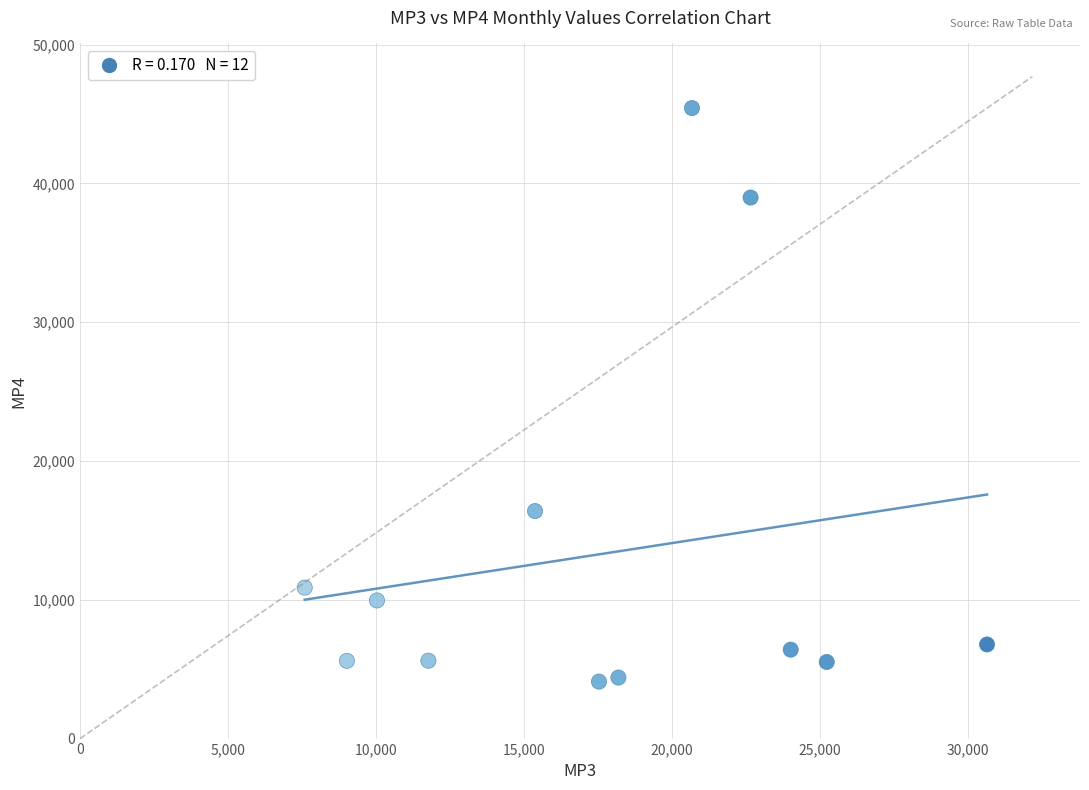

What Y value in the scatter plot is closest to 24770?

16396